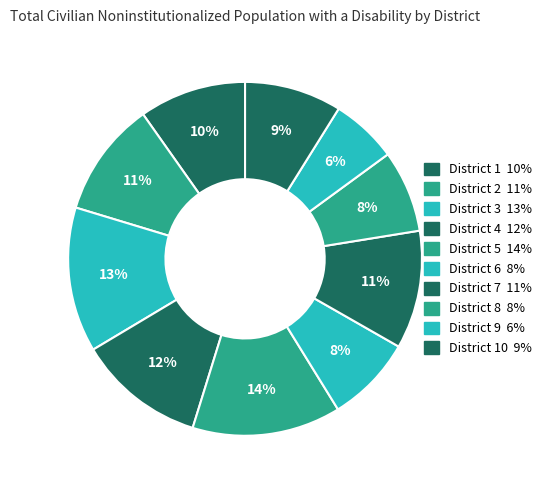

Rank the categories by value from lowest to highest.

District 9, District 8, District 6, District 10, District 1, District 2, District 7, District 4, District 3, District 5